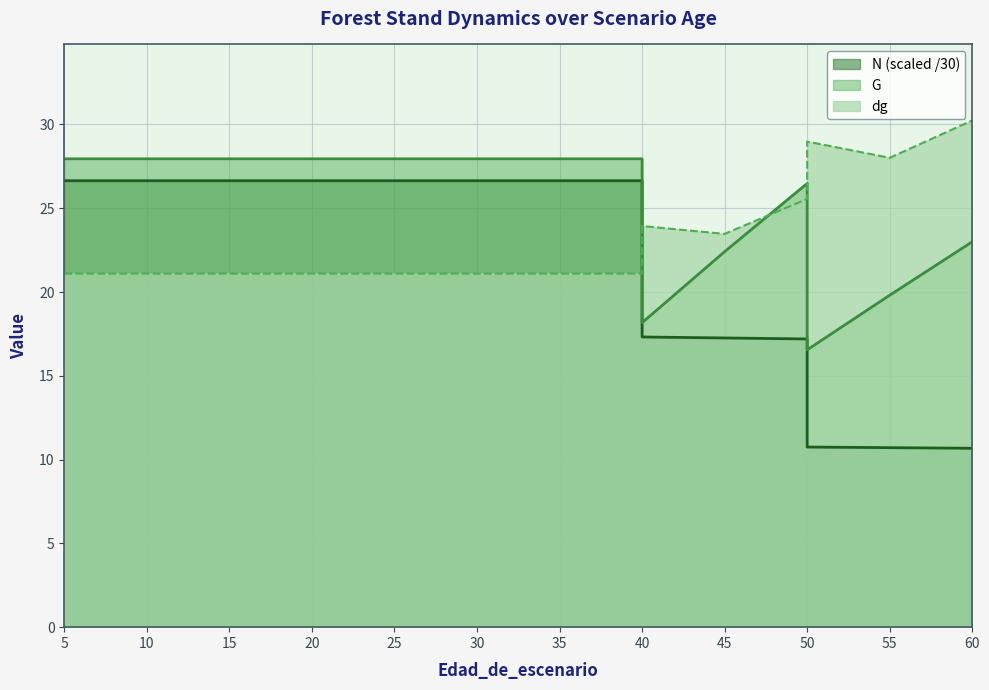

The value of dg at 35 is 11.1. True or false?

False